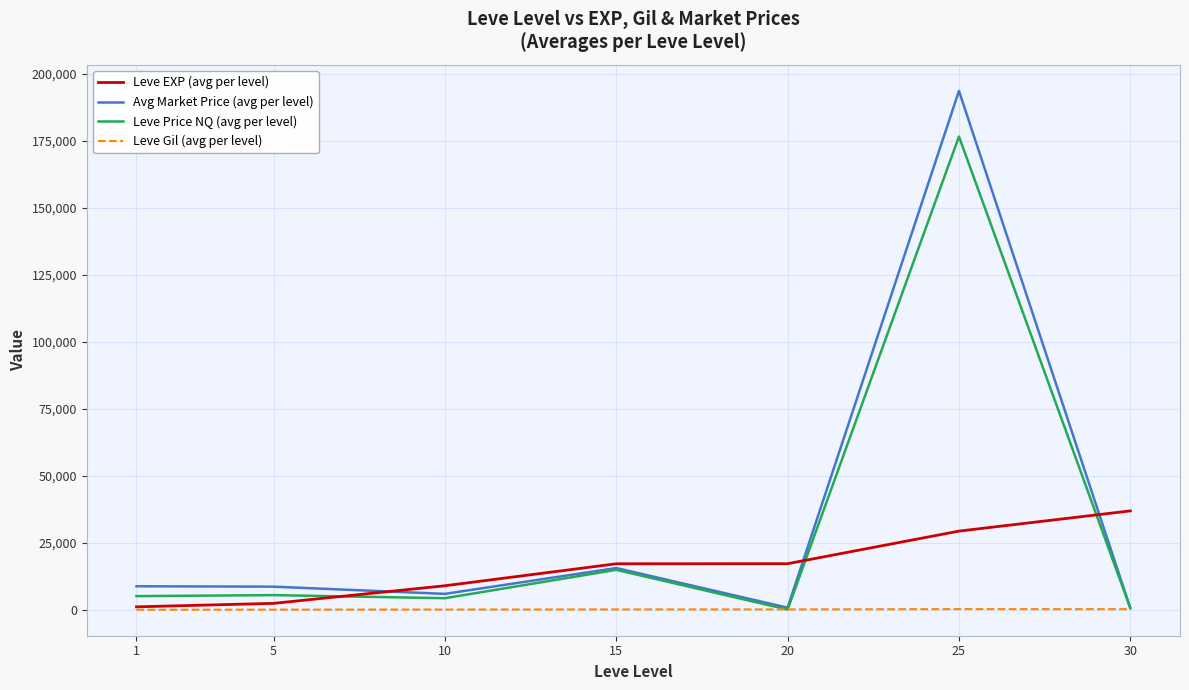

Does the chart have visible grid lines?

Yes